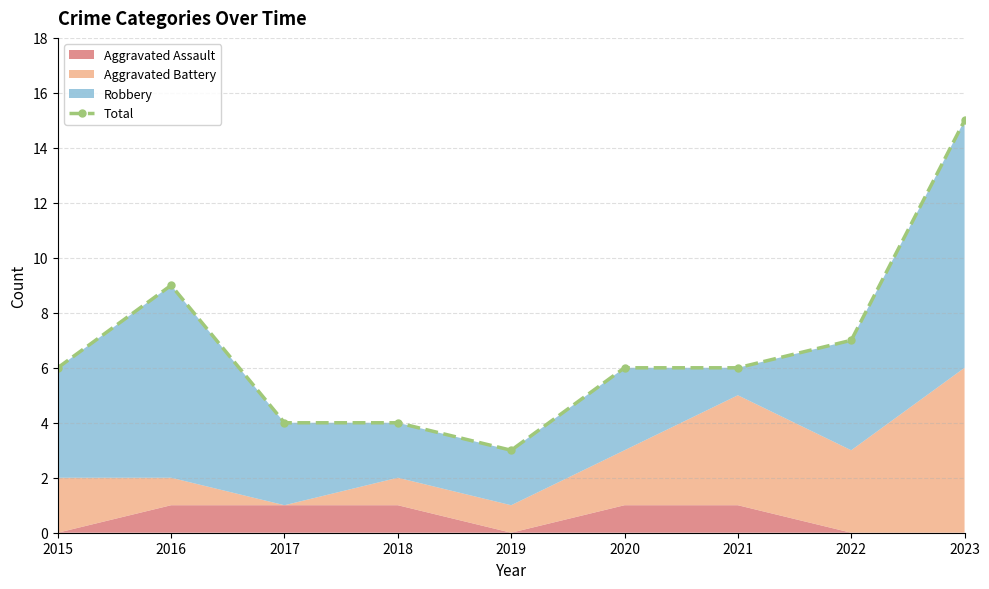

Which label corresponds to the largest value in the chart?

2023